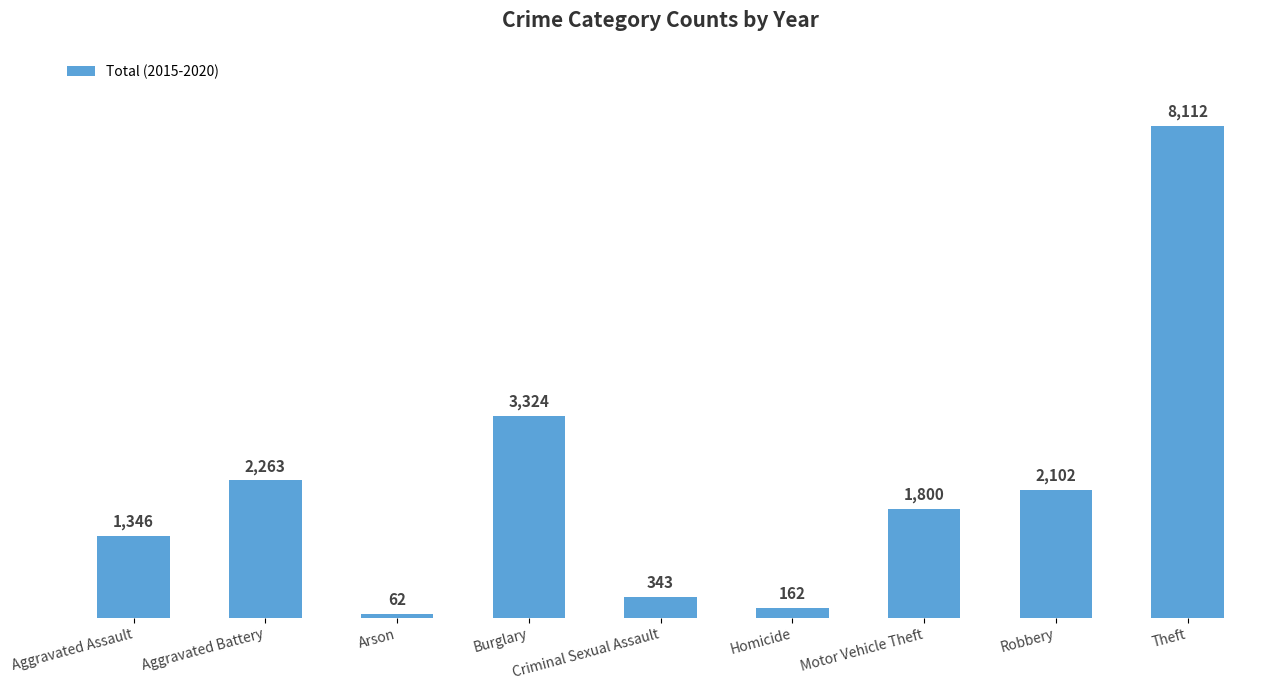

Which has a higher value, Criminal Sexual Assault or Homicide?

Criminal Sexual Assault